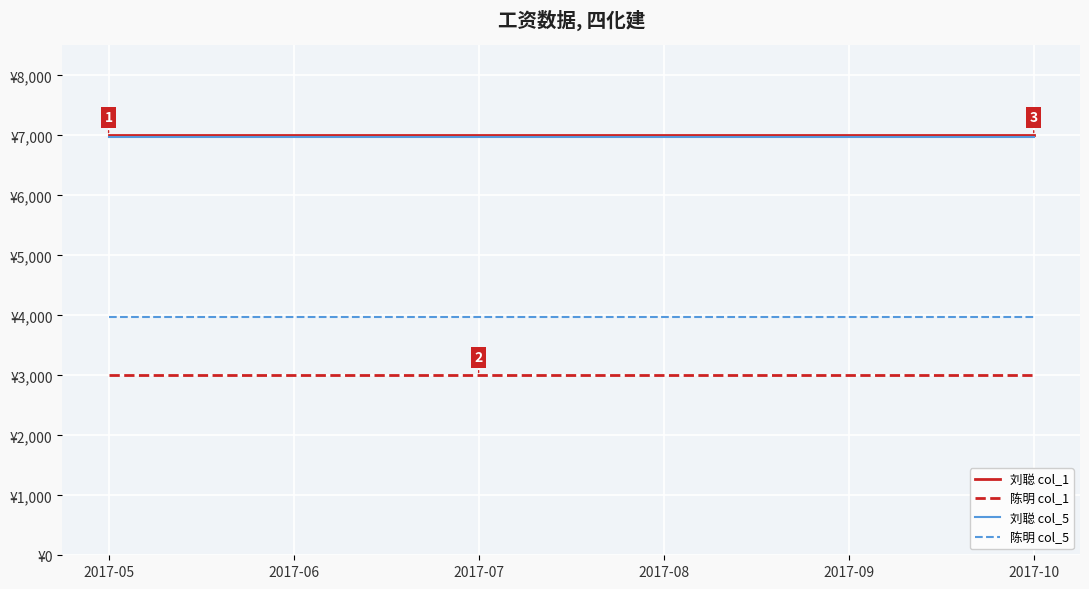

What are all the series names shown in the legend?

刘聪 col_1, 陈明 col_1, 刘聪 col_5, 陈明 col_5